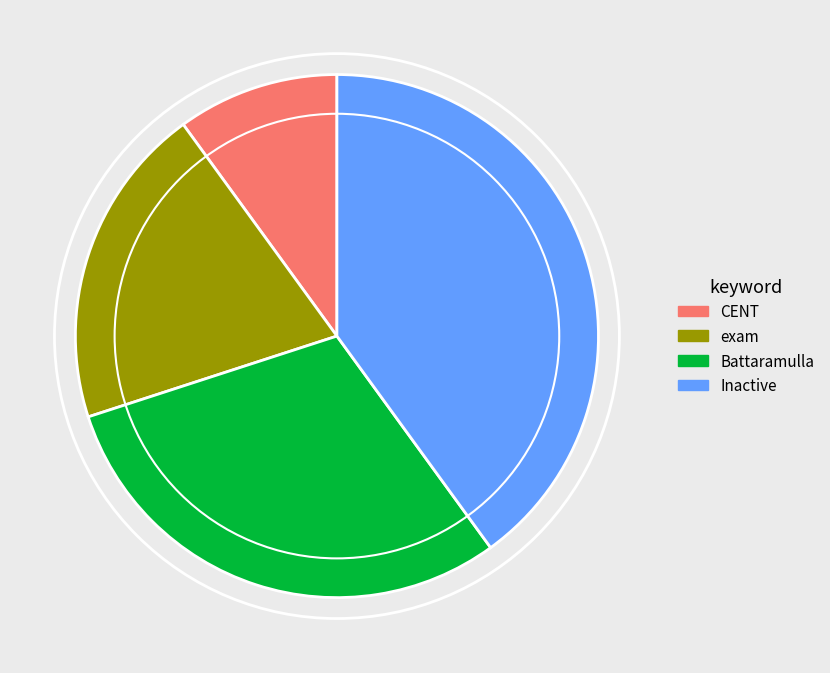

Do CENT and Battaramulla together represent more than half of the pie?

No